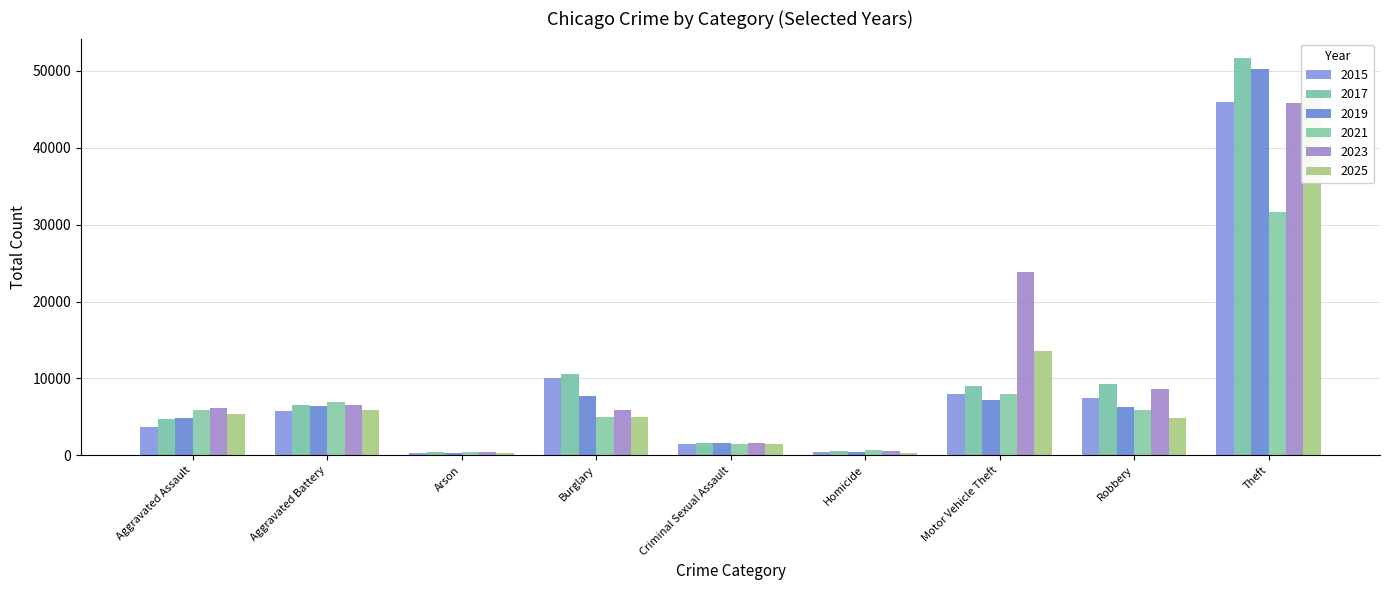

How many values in the 2019 series exceed 6322?

4